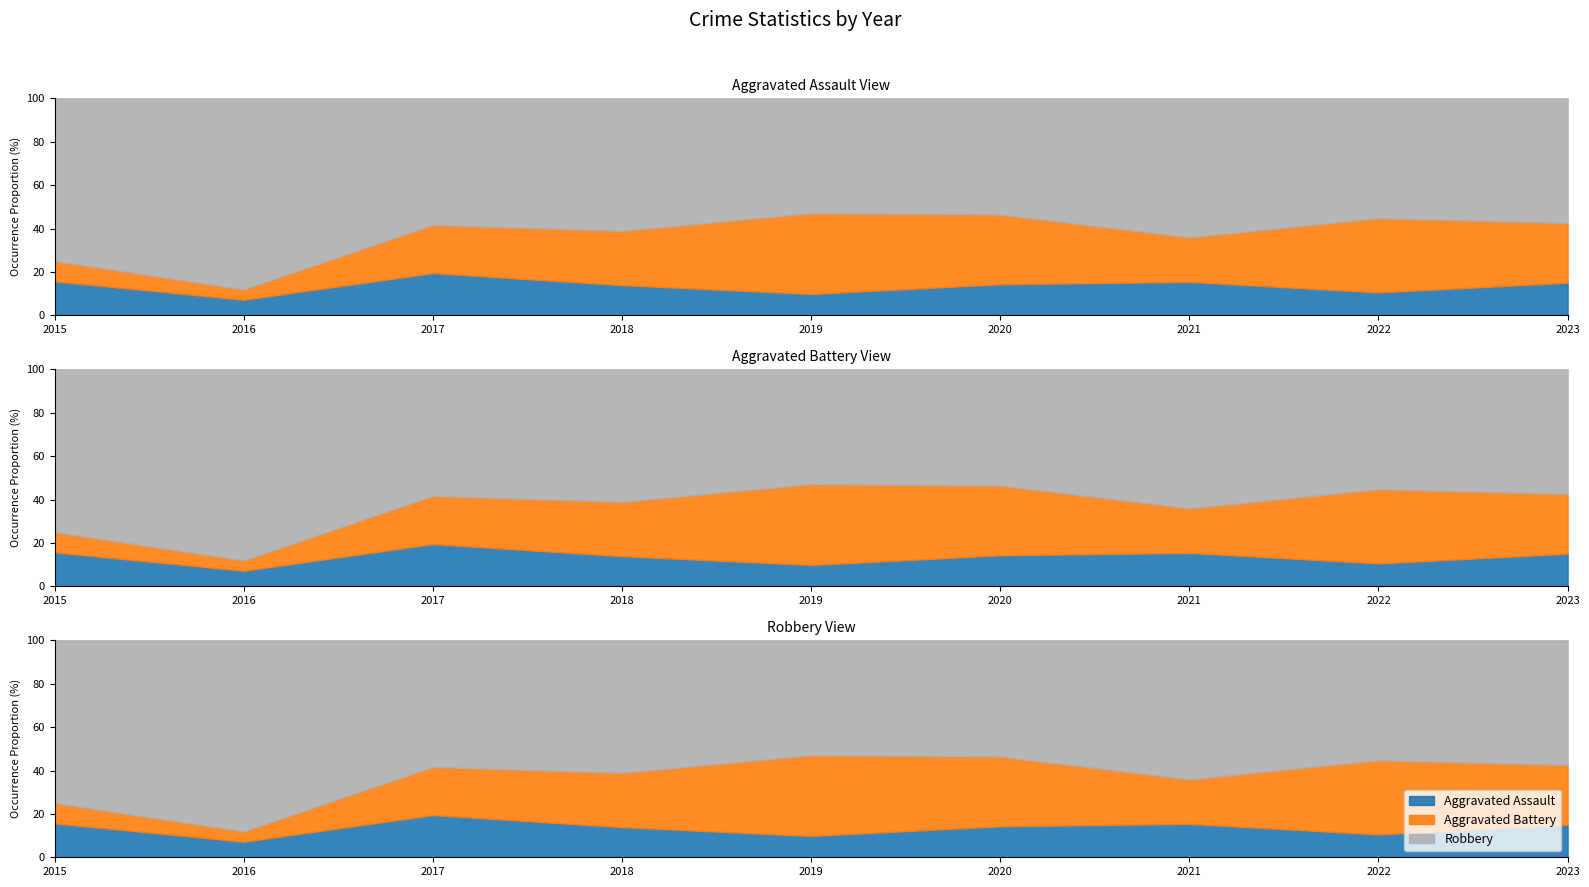

What is the maximum value shown in the chart?

37